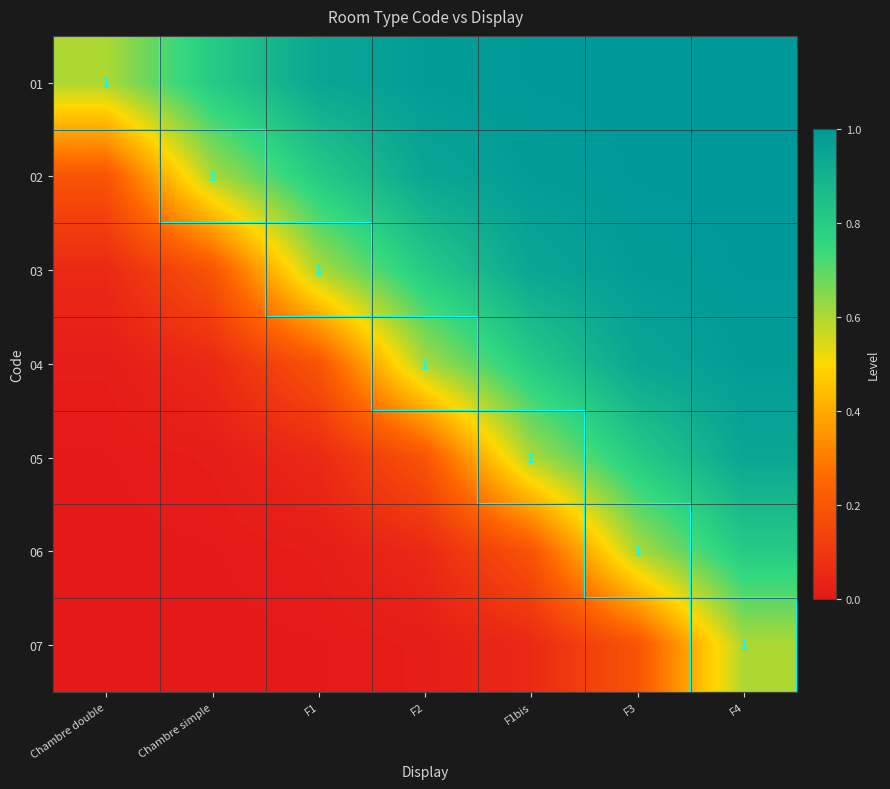

What is the average value of the 07 series?

0.1